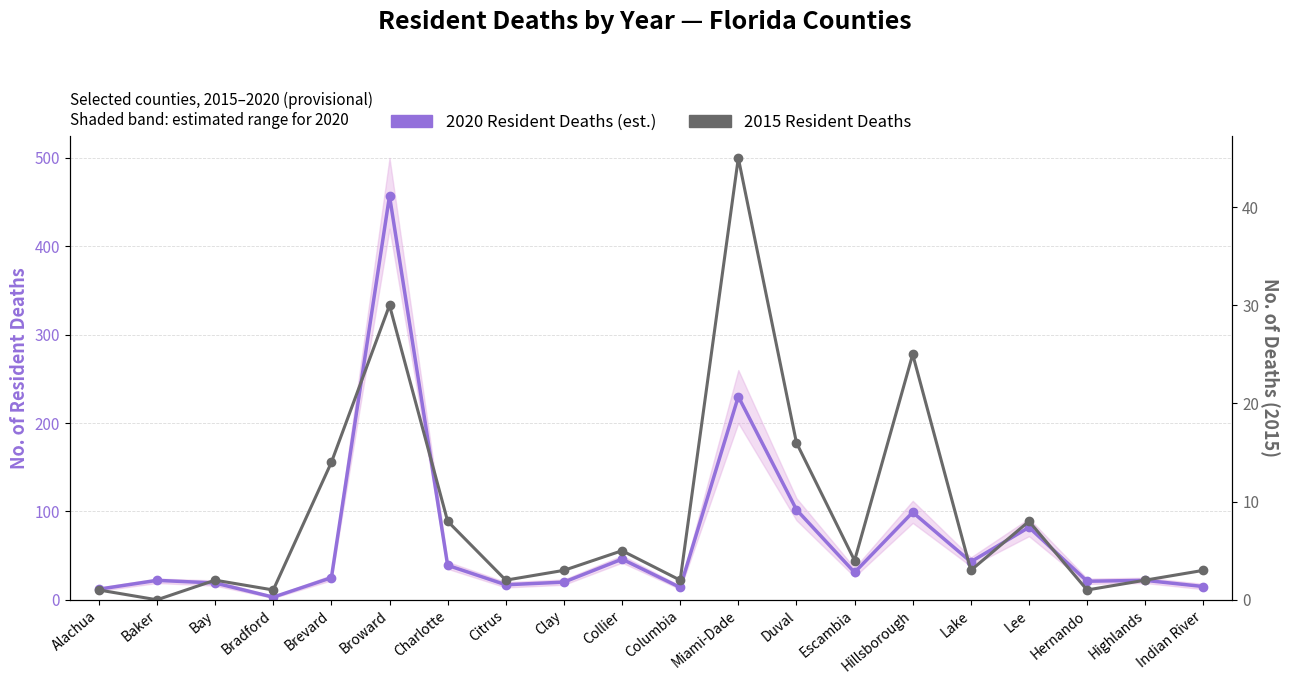

The value of 2020 Resident Deaths (est. range shown) at Charlotte is 19. True or false?

False